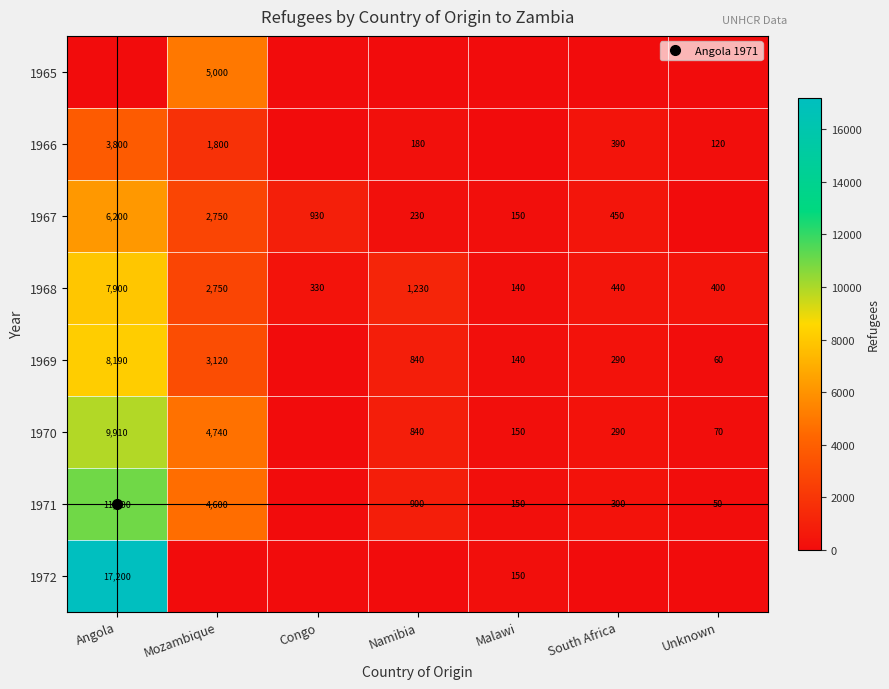

The 1970 series shows 40 at Malawi. True or false?

False